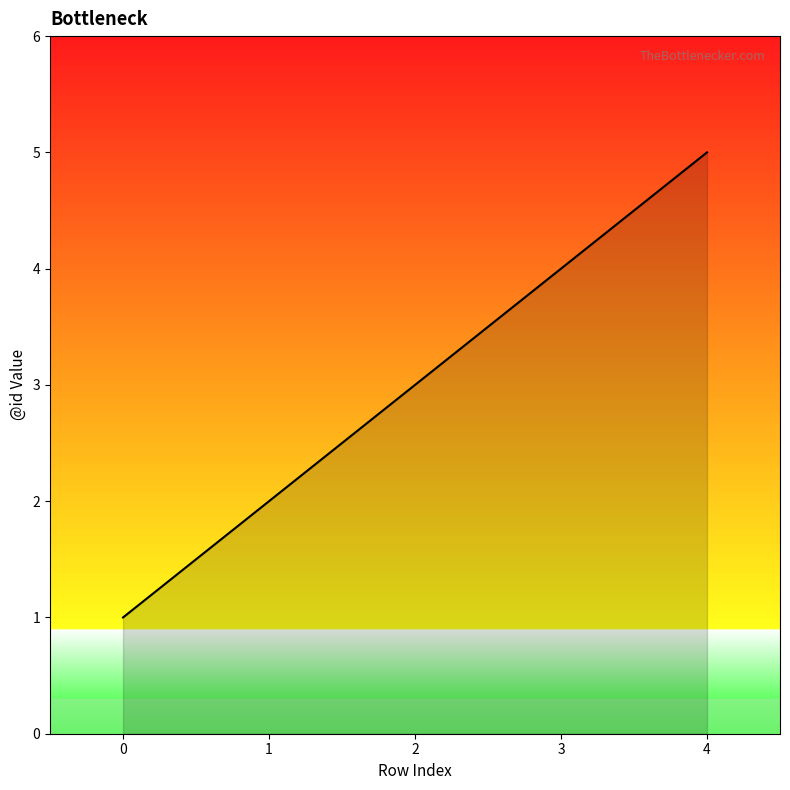

Does the chart display data point markers on the line(s)?

No